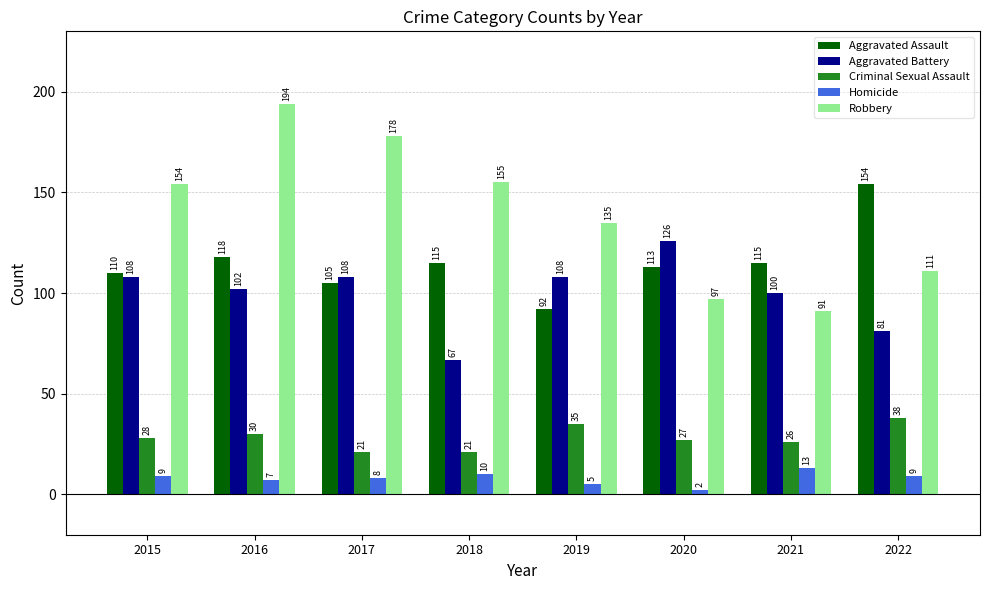

Which series changed the most between 2020 and 2021?

Aggravated Battery